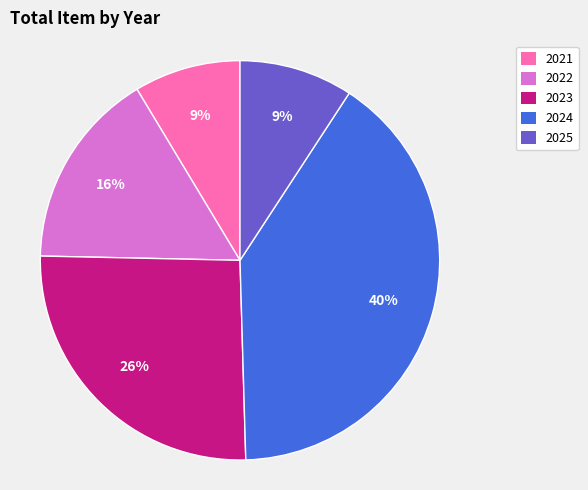

How many segments does this pie chart have?

5